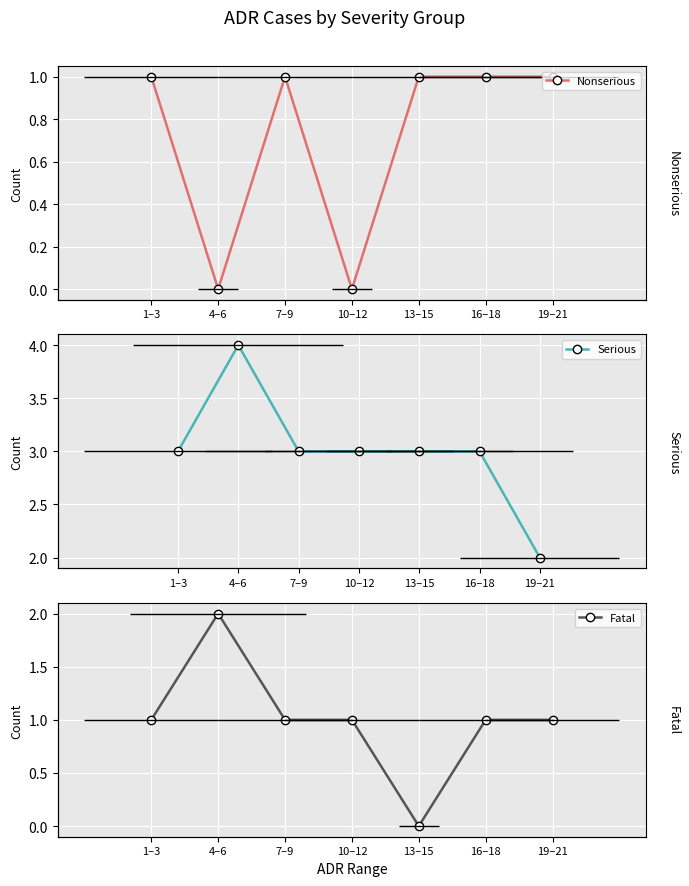

At which category does Fatal reach its first local valley?

13–15